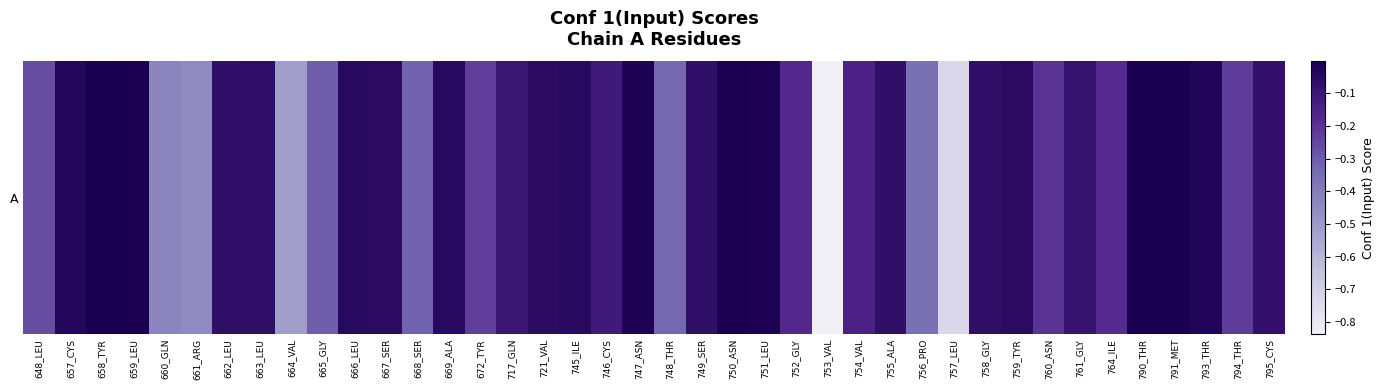

How many distinct data groups are displayed?

1